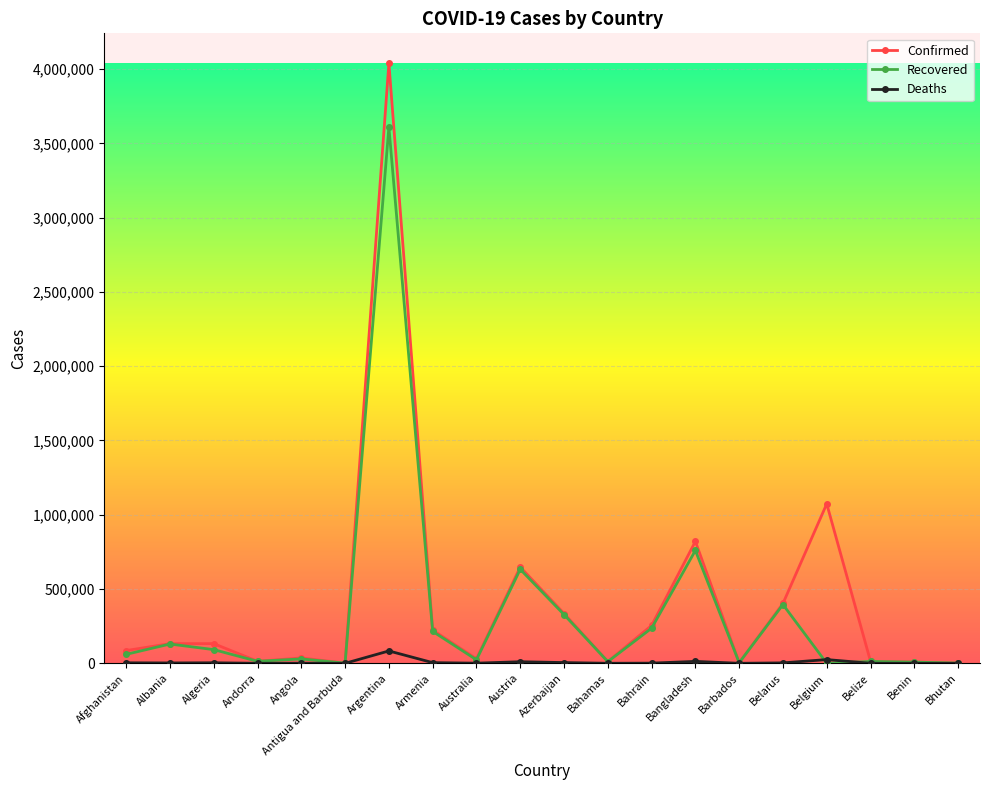

List the series in order of their overall mean, highest first.

Confirmed, Recovered, Deaths